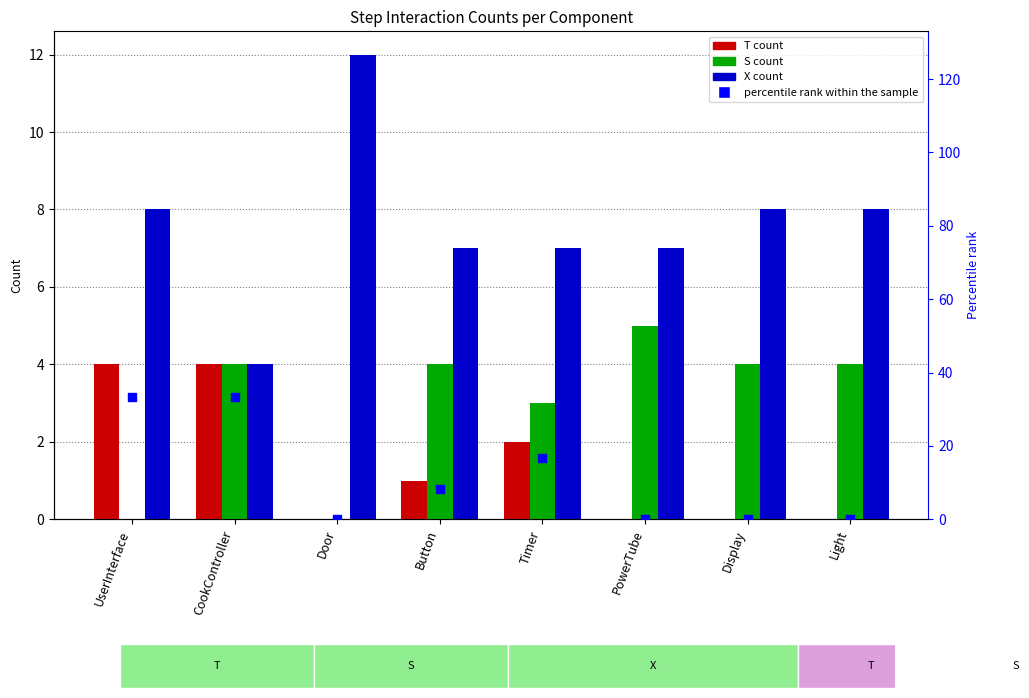

Which series reaches the maximum Y coordinate?

percentile rank within the sample